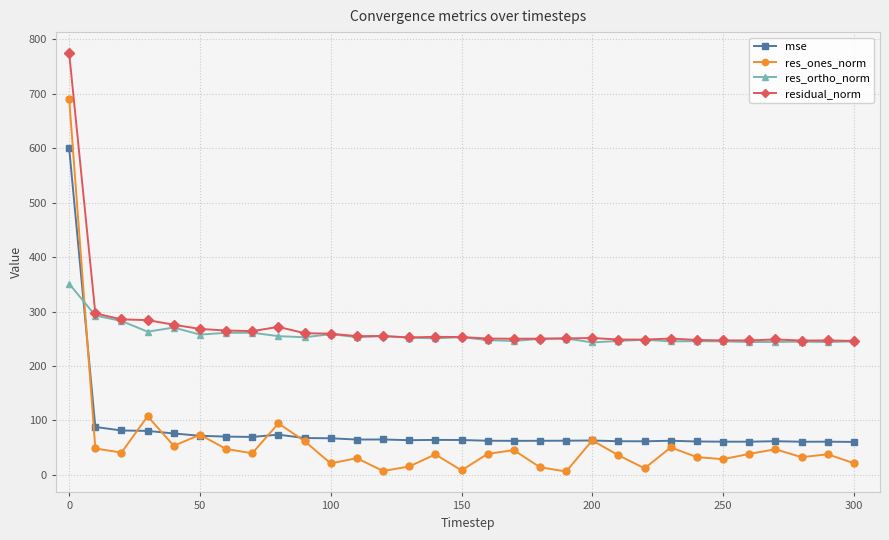

True or false: residual_norm has more than 1 interior local peaks.

True